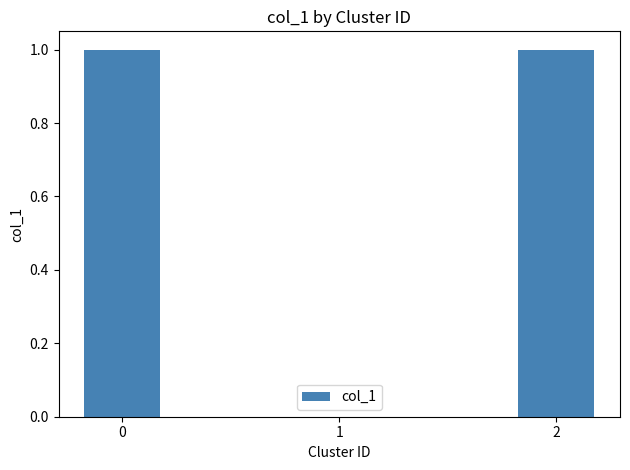

What is the maximum value shown in the chart?

1